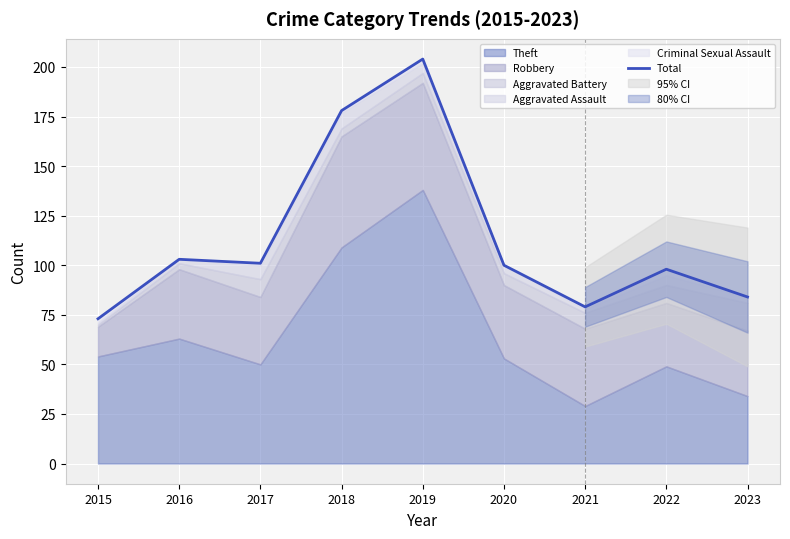

Where is the first local minimum?

2017